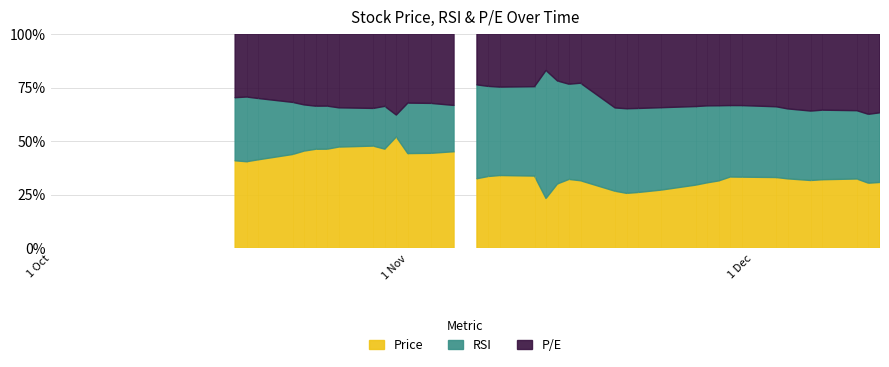

How many interior local valleys does the Price series have?

8